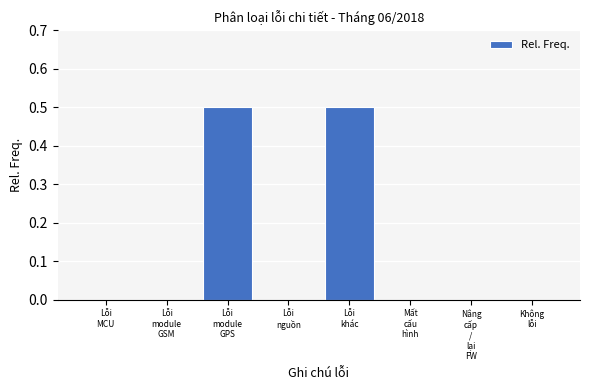

What is the sum of all values?

1.0